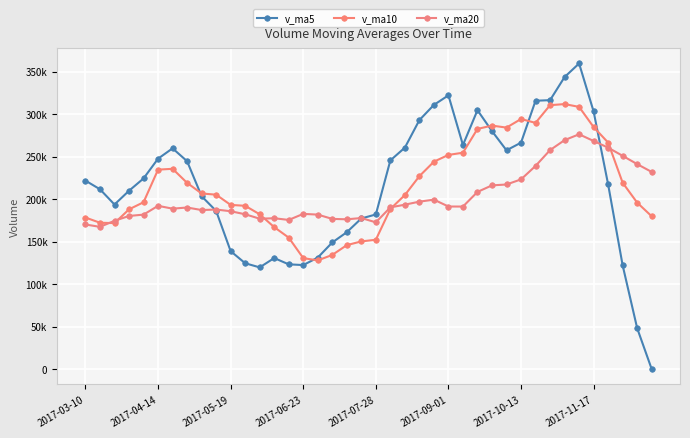

Is this an area chart (filled region under the line)?

No